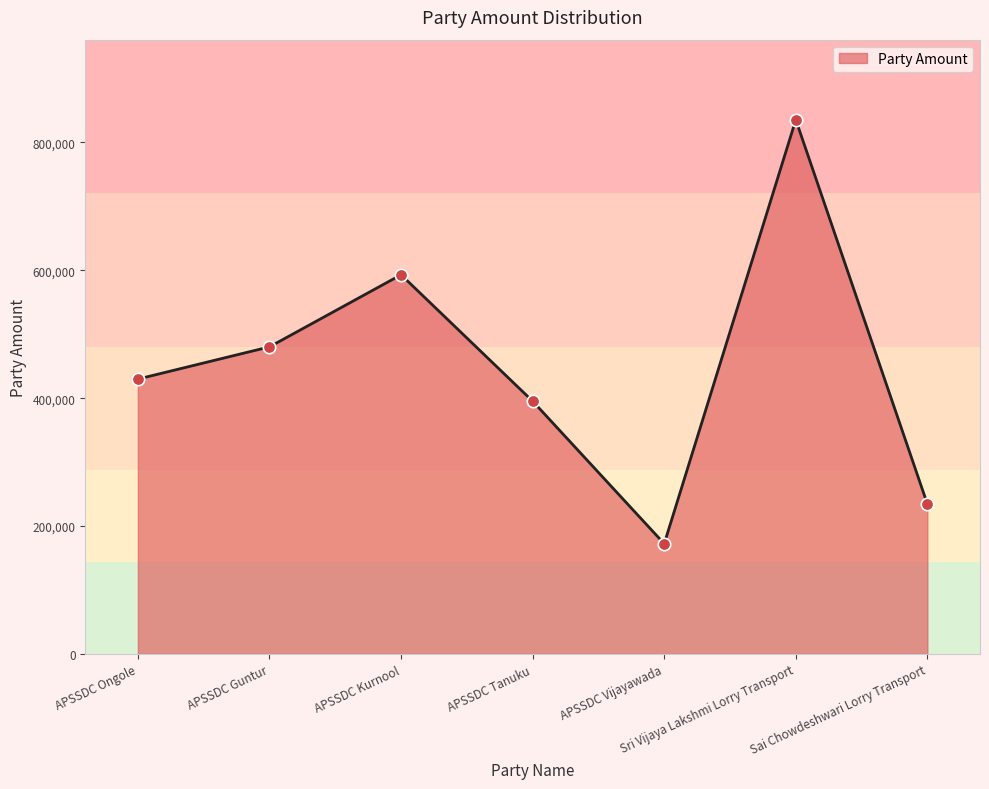

What is the change in value from APSSDC Tanuku to APSSDC Vijayawada?

-222935